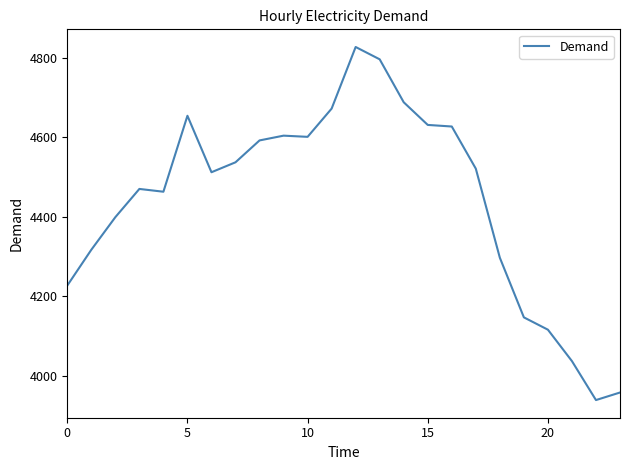

What is the smallest value displayed?

3939